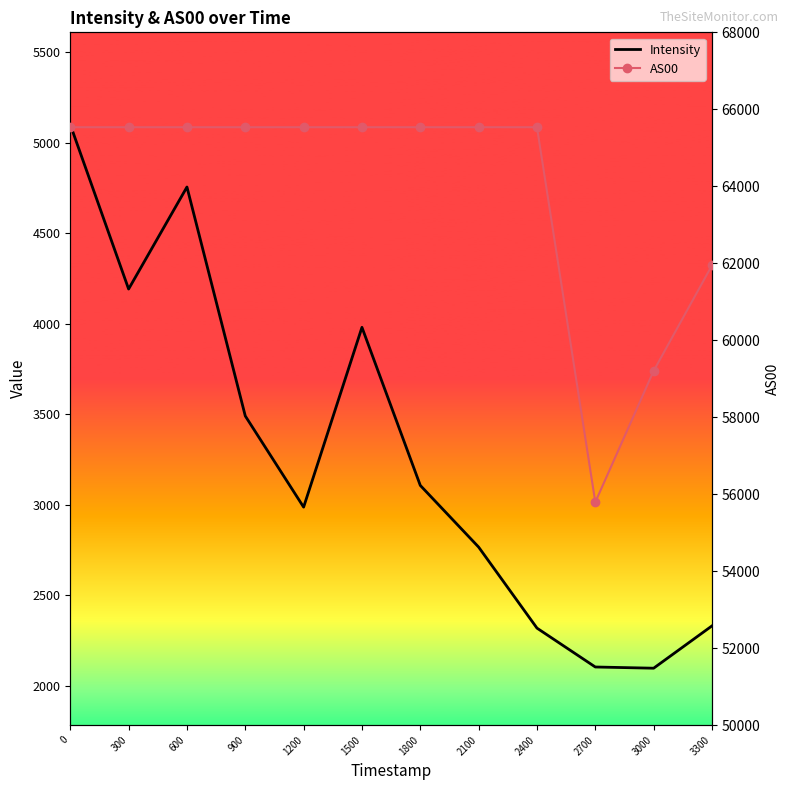

Is the value of Intensity at 2100 greater than the value of AS00 at 0?

No